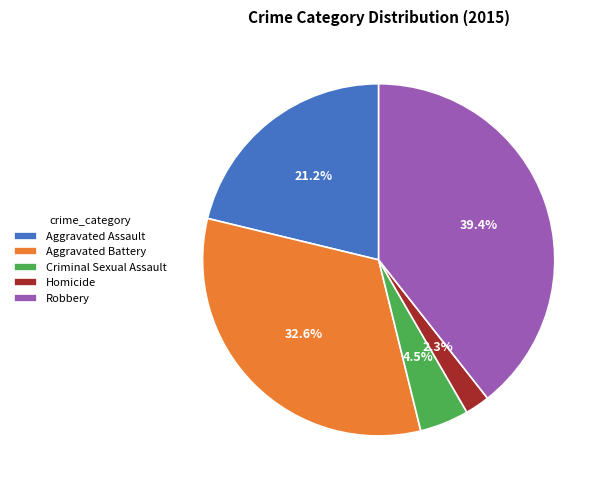

Is Aggravated Assault the majority of the pie?

No